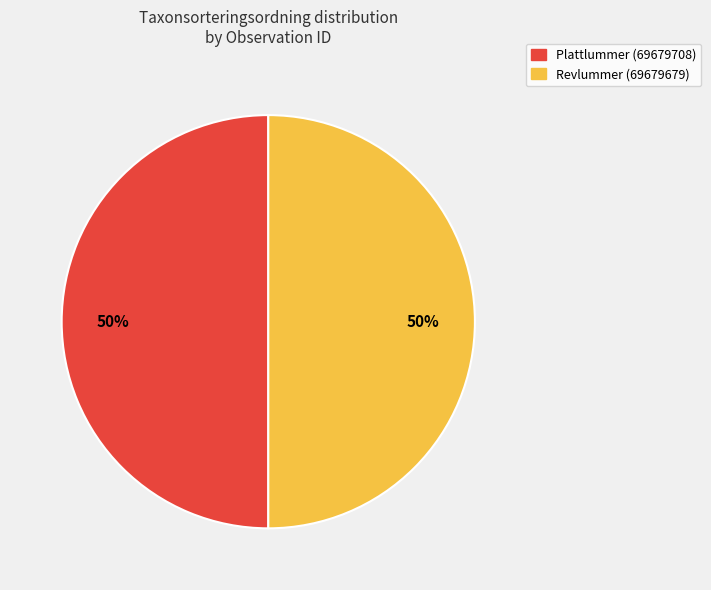

To the nearest percent, what is the average slice percentage?

50%